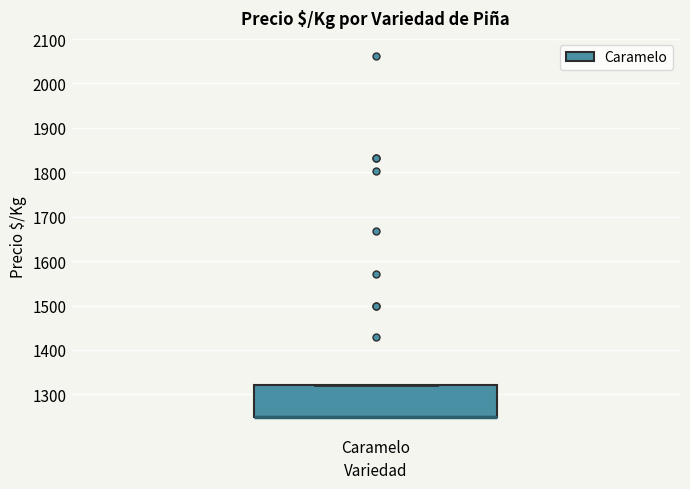

Read this box plot against the y-axis: the position of the median line, the range covered by the box, and the ends of both whiskers. The values are not printed on the chart, so give them approximately, as read against the axis.

median 1250 (drawn on the box's lower edge), box 1250 to 1320, whiskers 1250 to 1320